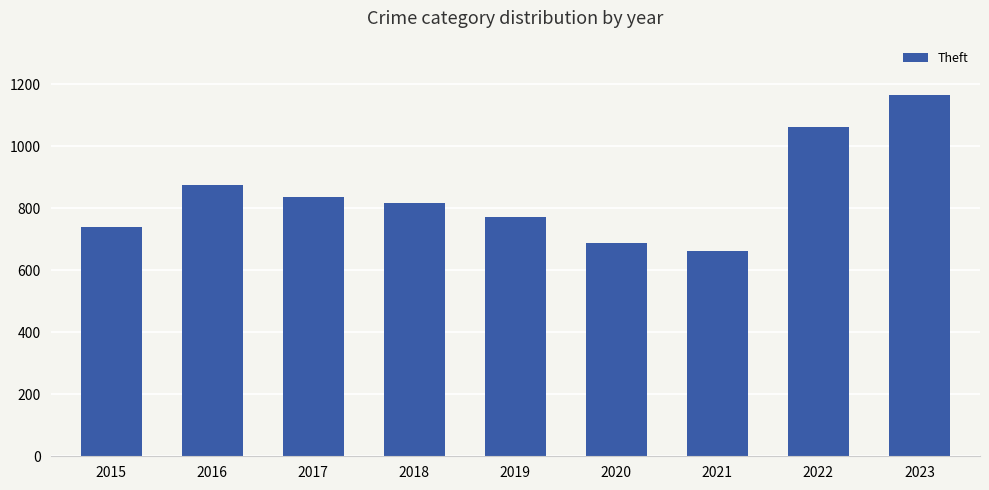

What is the change in value from 2020 to 2023?

+478